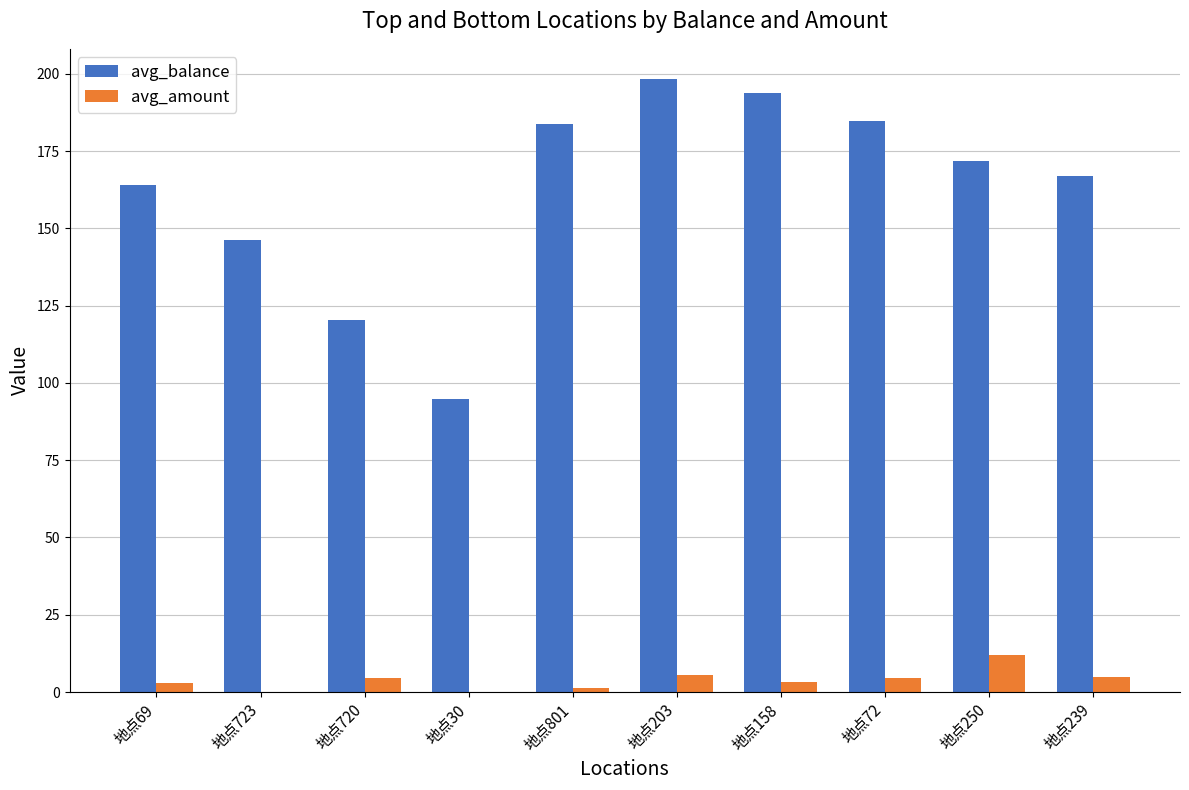

Between 地点203 and 地点239, which series saw the biggest shift?

avg_balance